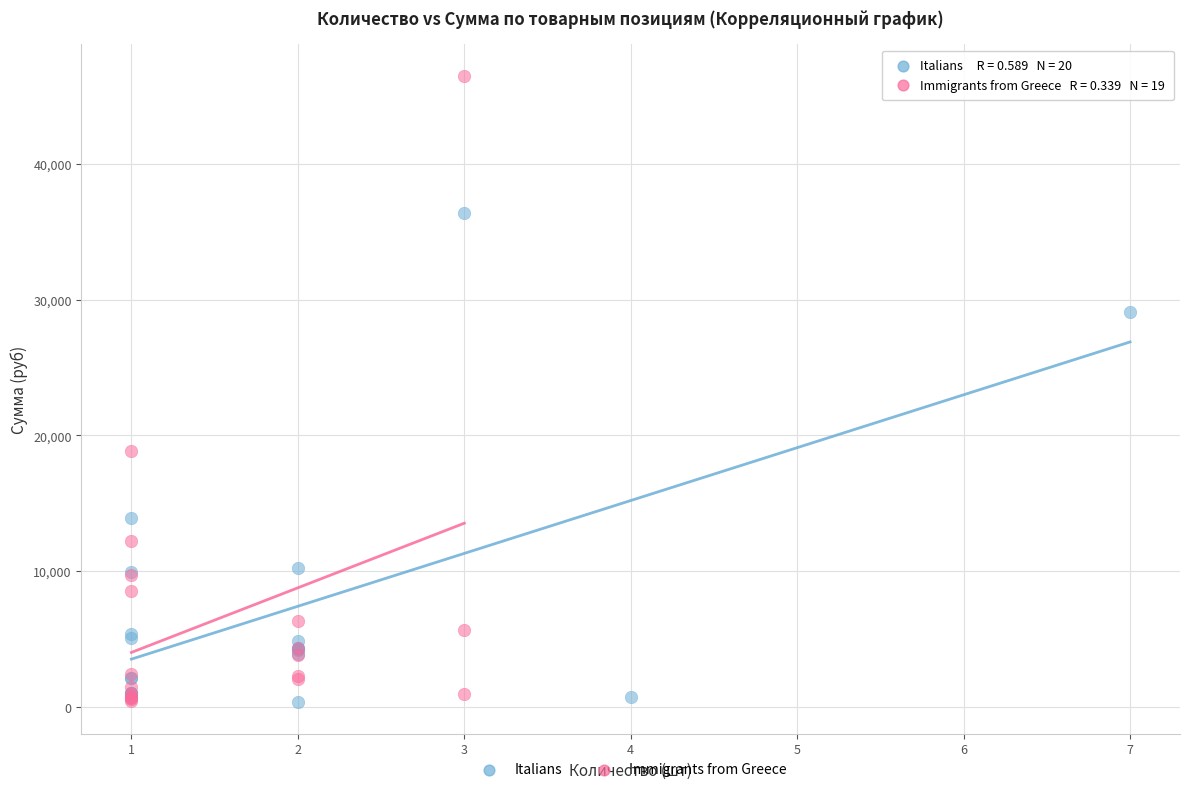

Which series has the largest Y range (max minus min)?

Immigrants from Greece